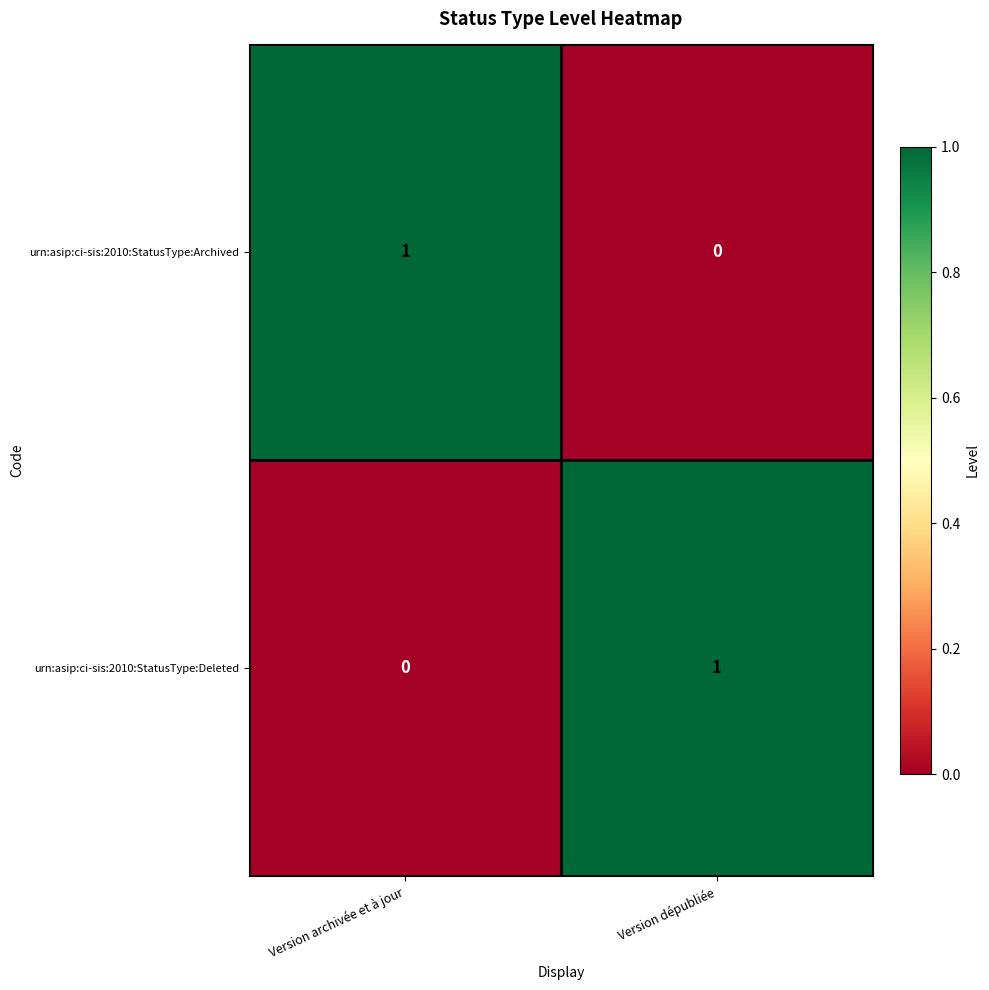

At which label is urn:asip:ci-sis:2010:StatusType:Deleted closest to 0?

Version archivée et à jour